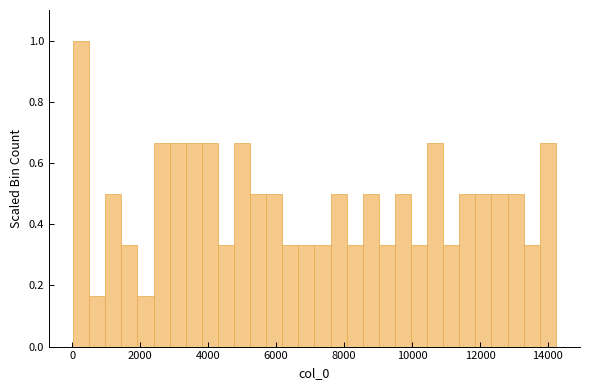

Around what value on the x-axis is the tallest bar? Give the approximate position of its centre, as read against the axis.

200